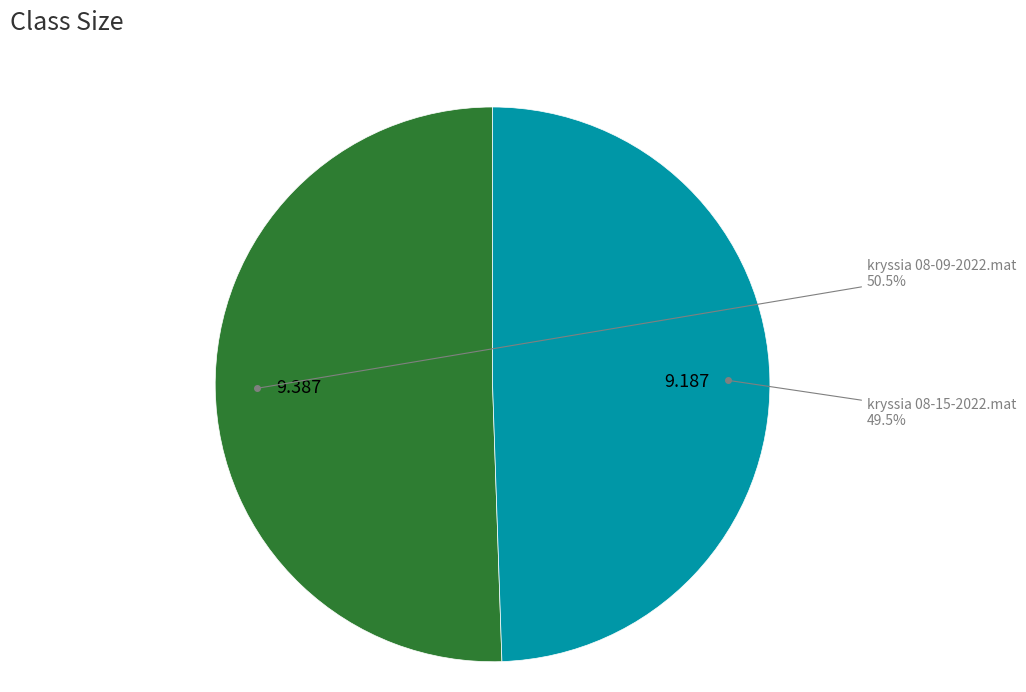

True or false: kryssia 08-15-2022.mat accounts for 37% of the total.

False